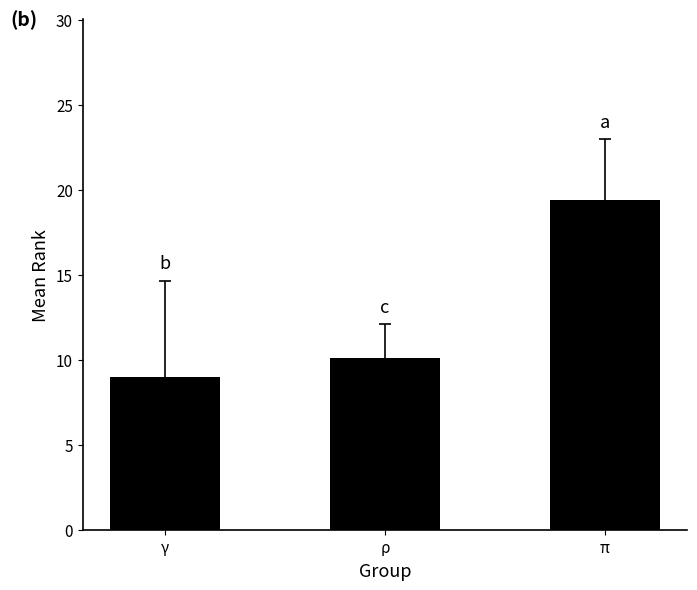

What is the greatest value displayed?

19.4